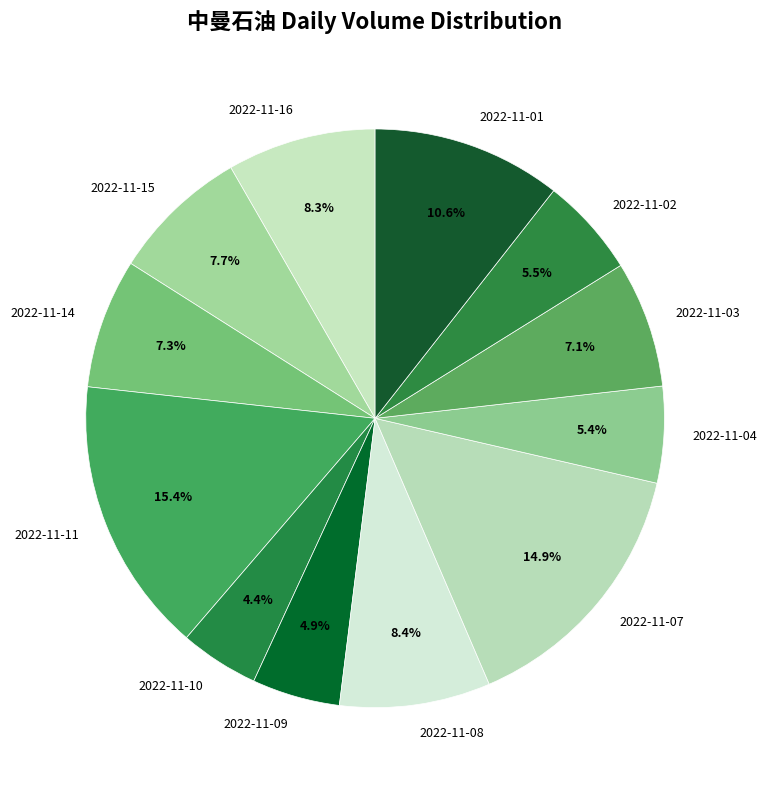

What percentage do 2022-11-01 and 2022-11-04 together represent?

16.0%